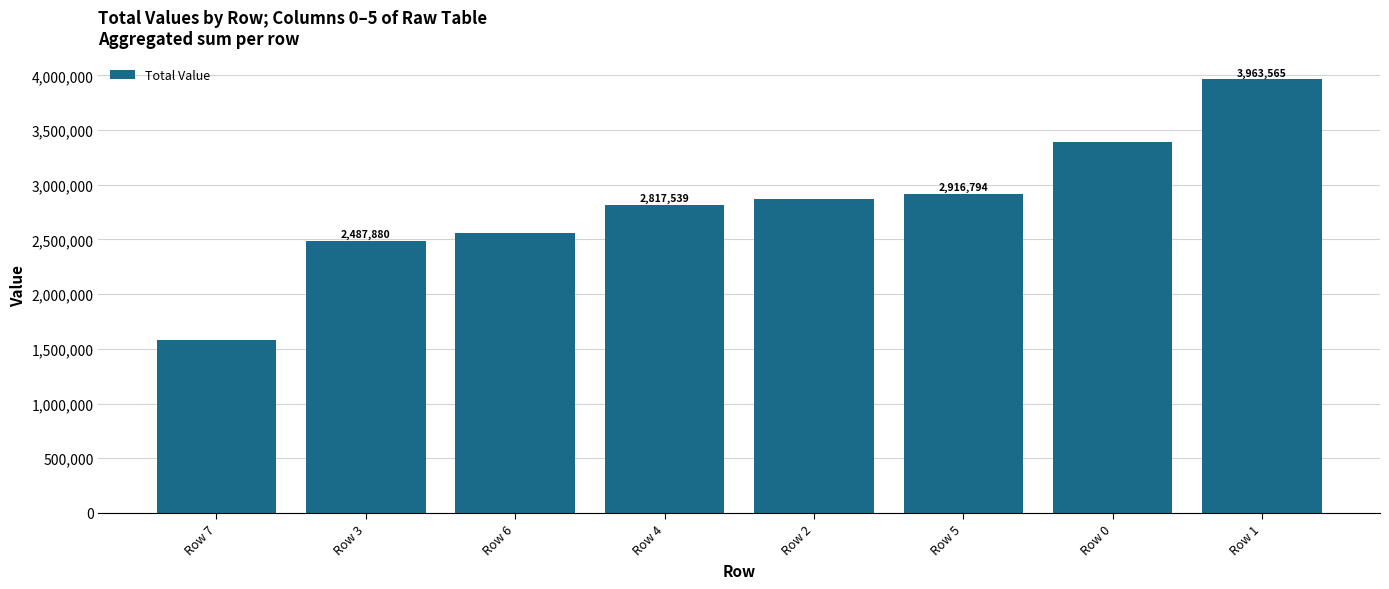

What position from the right is Row 4?

5